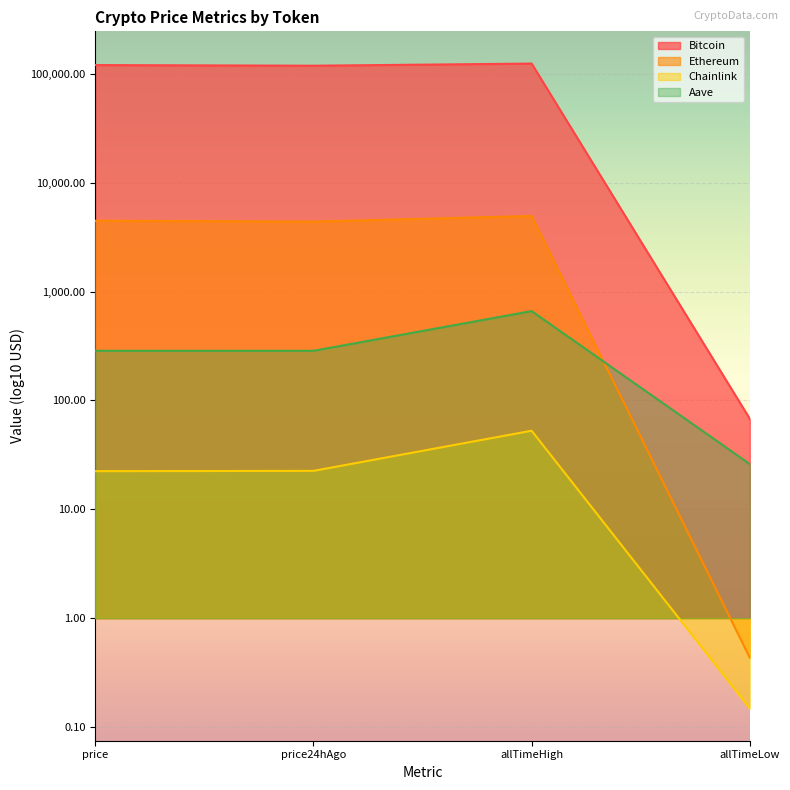

Where is Bitcoin nearest to the value 1?

allTimeLow